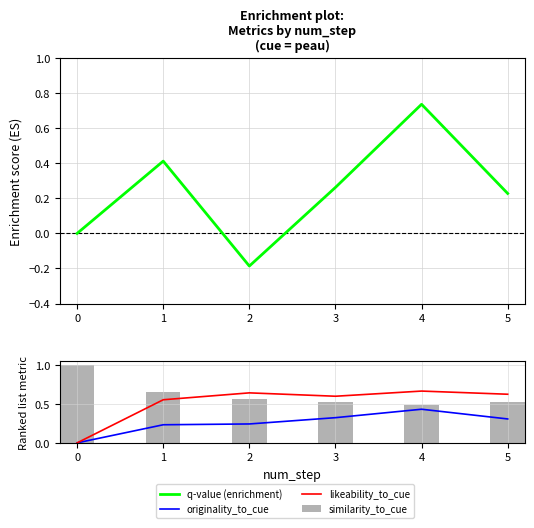

Are the bars grouped side by side (vs. stacked)?

Yes